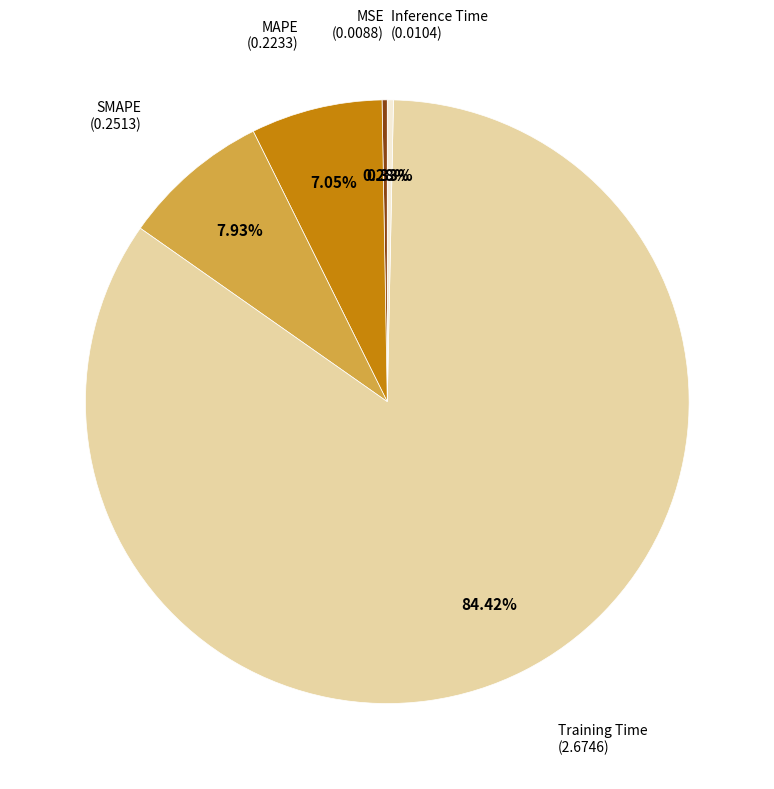

Does any single category account for the majority?

Yes